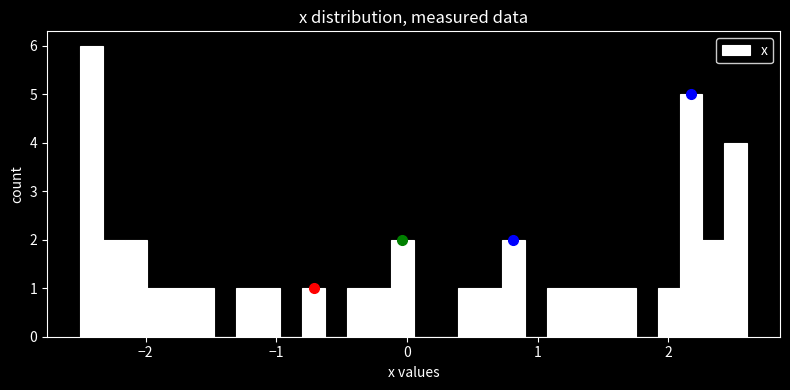

Read against the x-axis, roughly where is the centre of the tallest bar?

-2.4